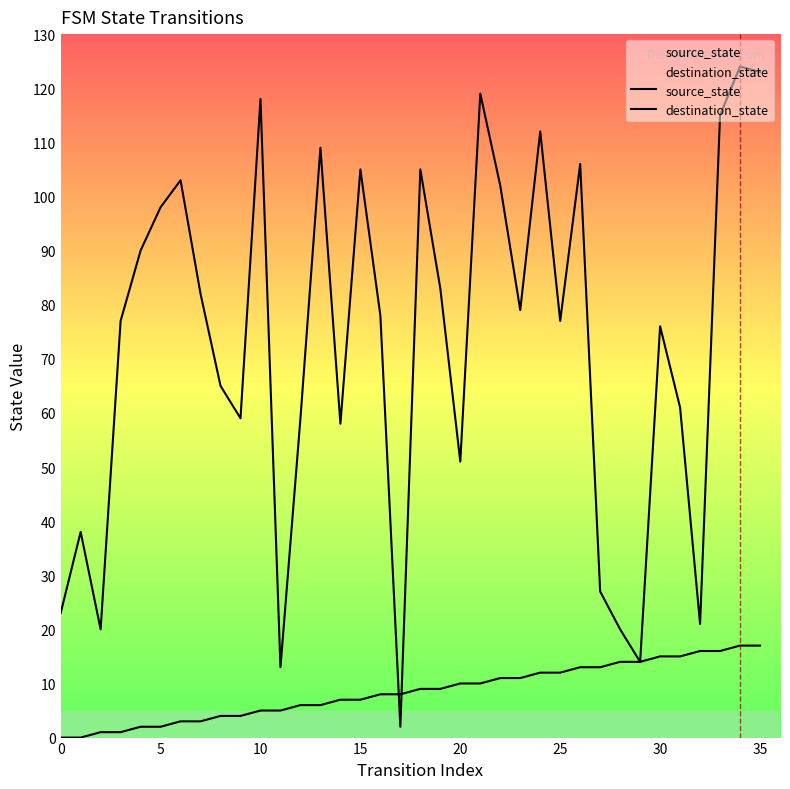

Is it true that destination_state equals 61 at 31?

True